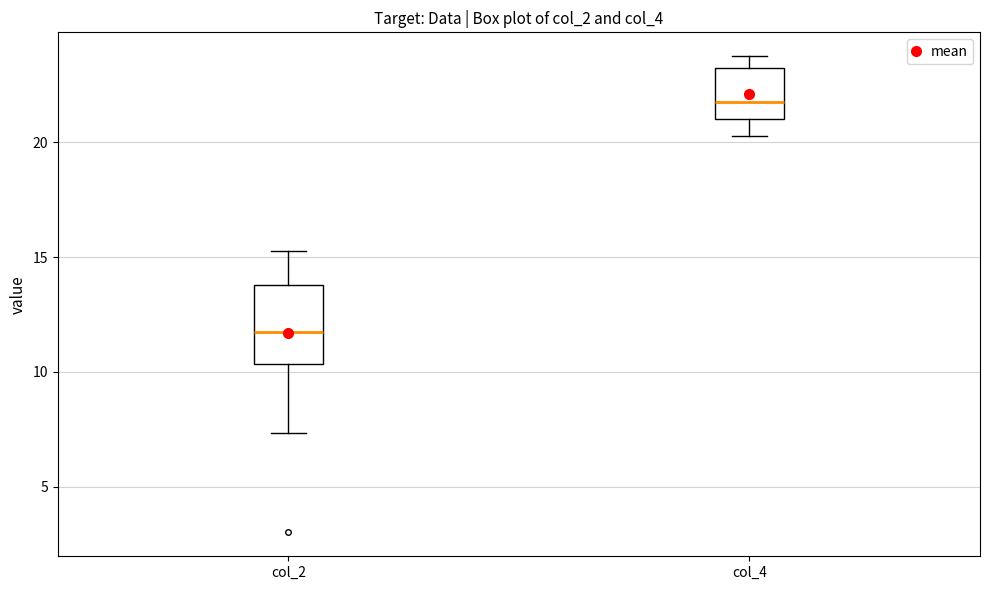

Which box's median line is the lowest?

col_2